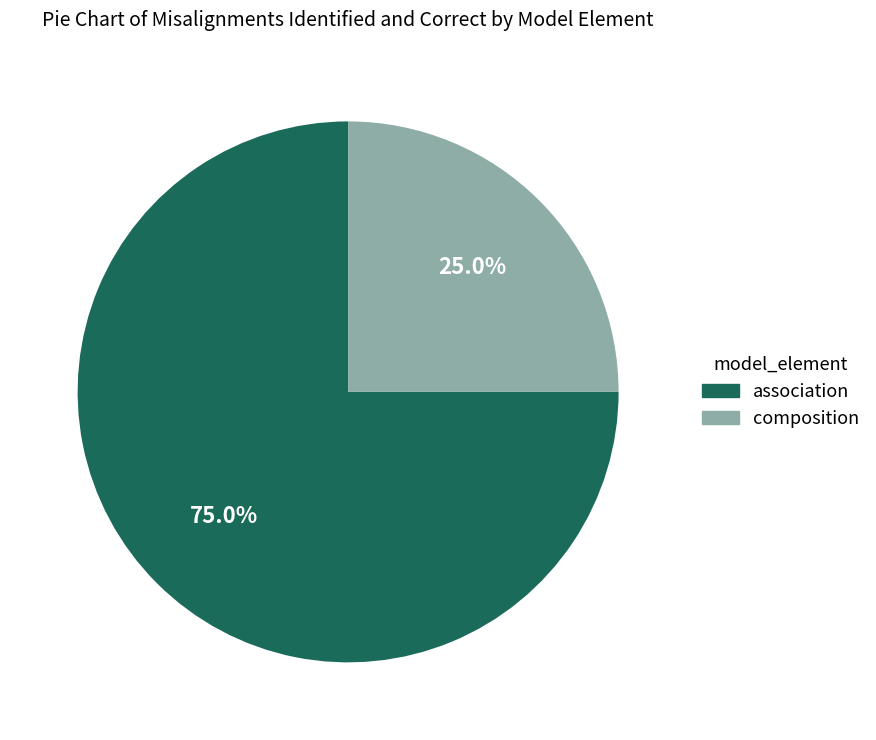

Is there any slice that represents more than half of the pie?

Yes